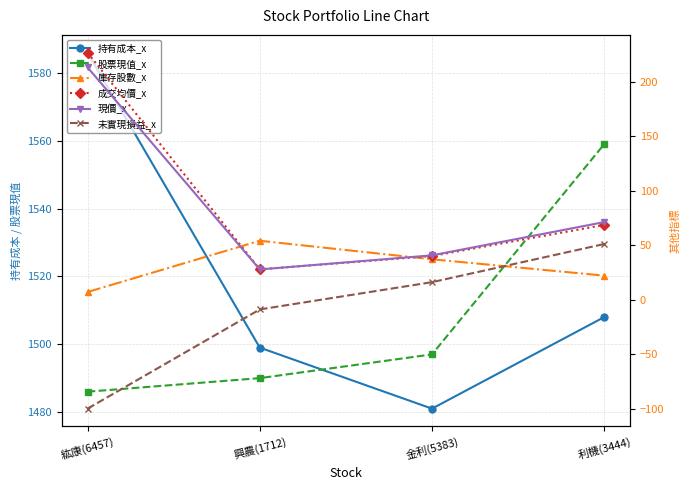

What is the lowest value of the 未實現損益_x series?

-100.0